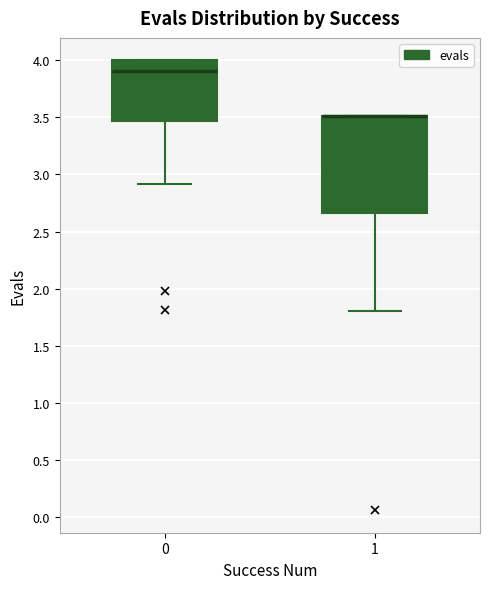

Reading left to right, transcribe this box plot: for each box, give where its median line is, the range the box spans, and where its two whiskers end, as read against the y-axis. The values are not printed on the chart, so give them approximately, as read against the axis.

0: median 3.90, box 3.45 to 4.00, whiskers 2.90 to 4.00
1: median 3.50 (drawn on the box's upper edge), box 2.65 to 3.50, whiskers 1.80 to 3.50